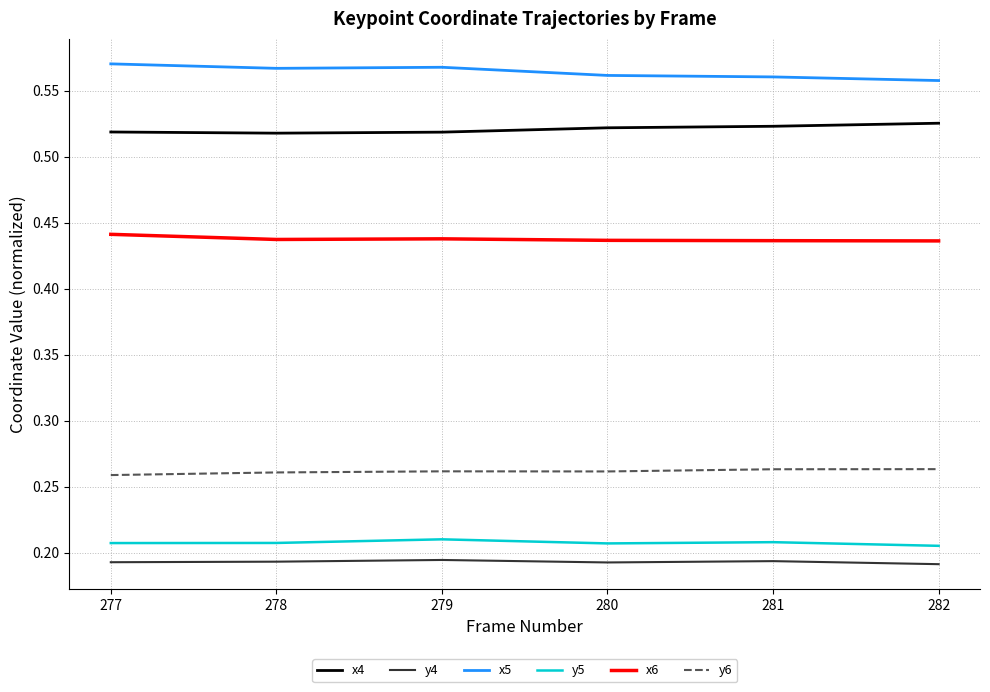

What is the smallest value displayed?

0.2